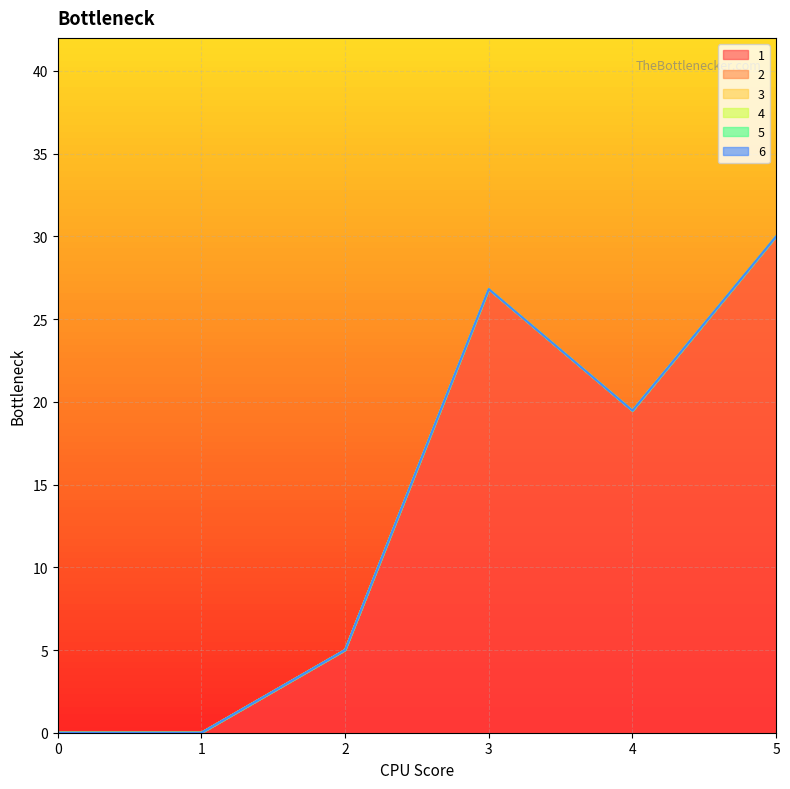

Rank the series by their maximum value, from lowest to highest.

2, 3, 4, 5, 6, 1